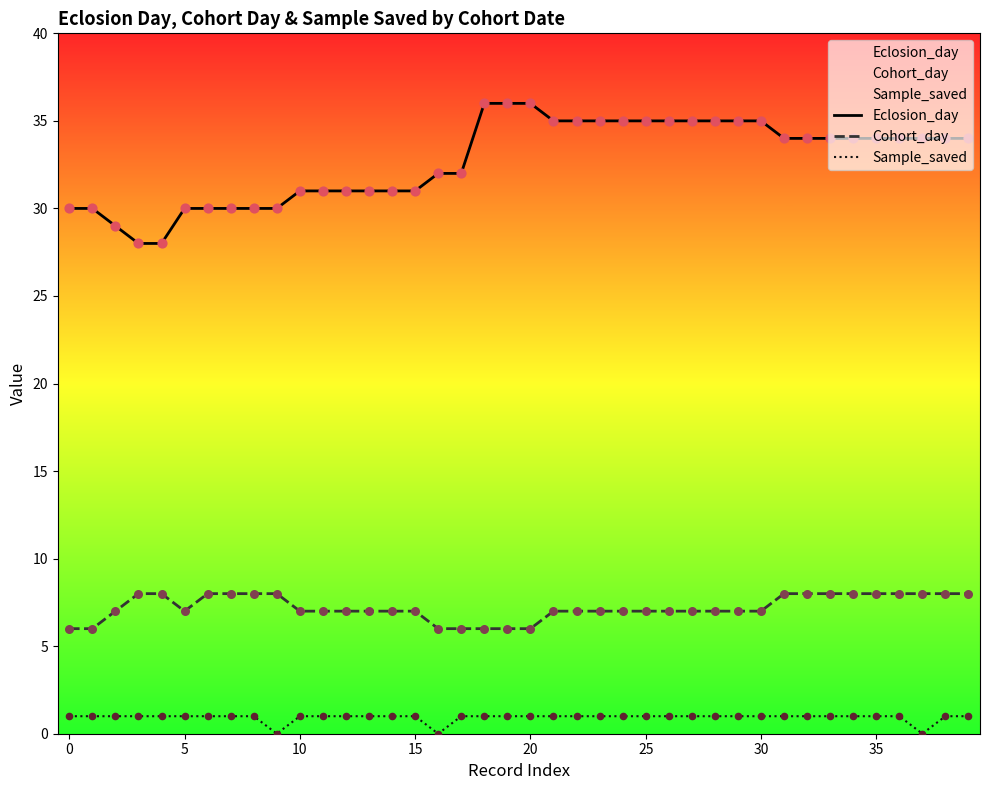

What are all the series names shown in the legend?

Eclosion_day, Cohort_day, Sample_saved